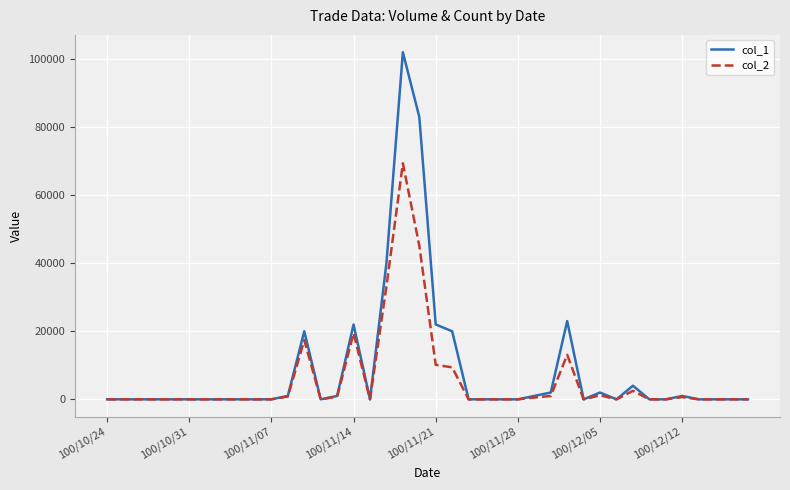

List the series in order of their peak value, highest first.

col_1, col_2